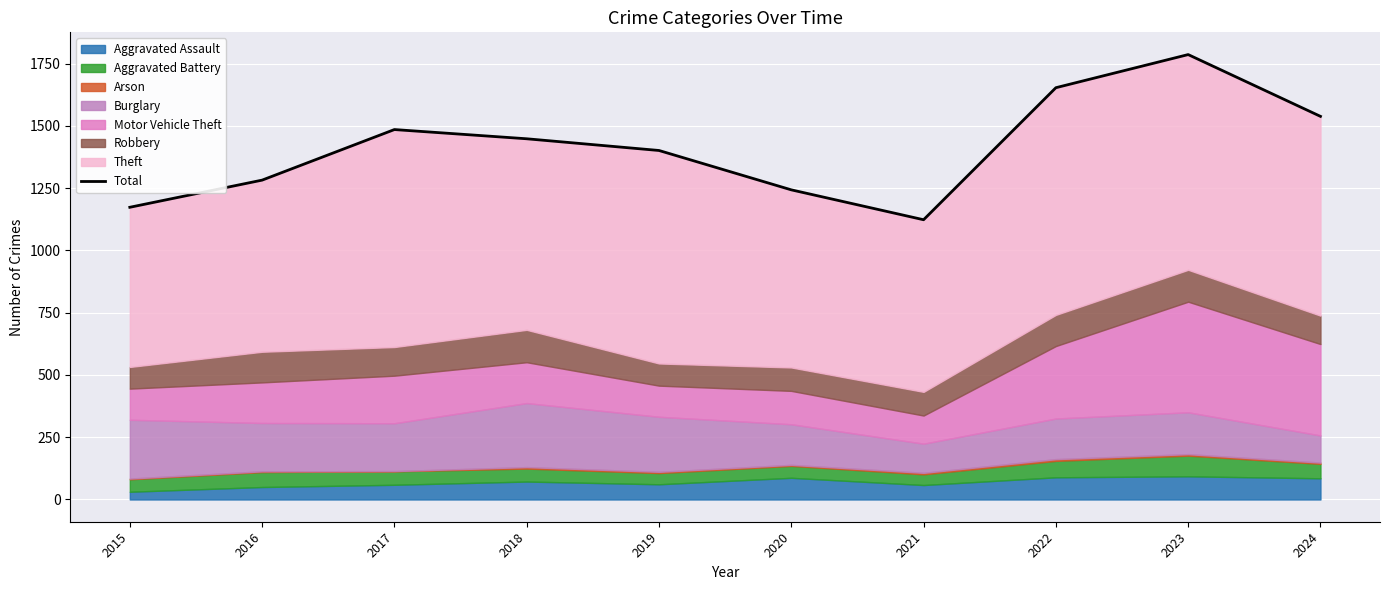

At which label is the value closest to 1454?

2018